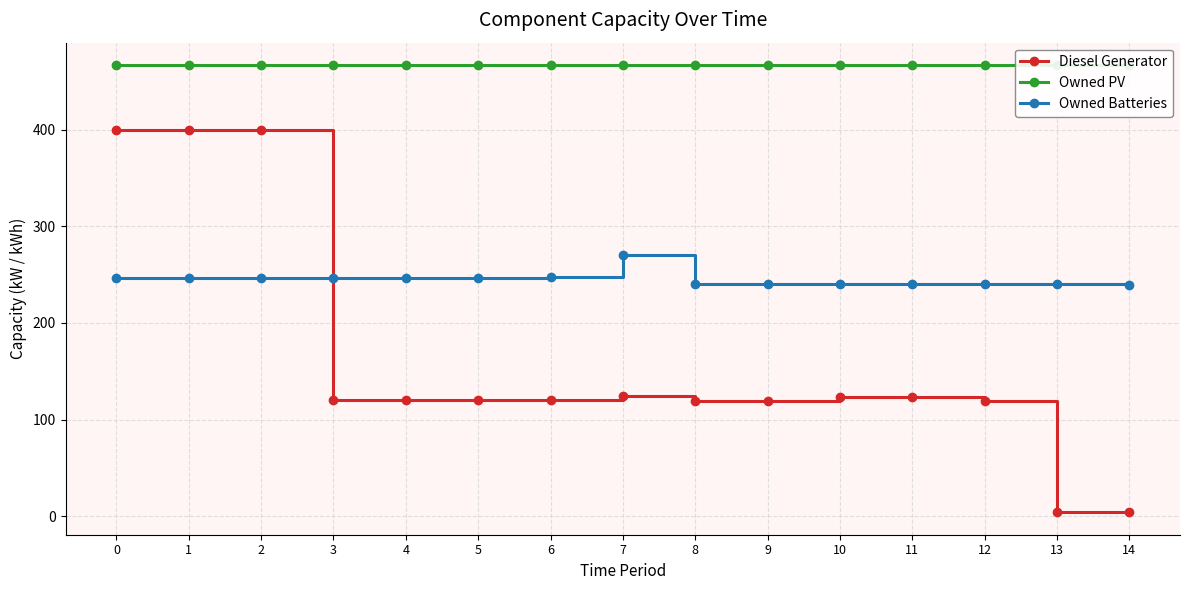

True or false: Owned PV and Diesel Generator cross at least once.

False